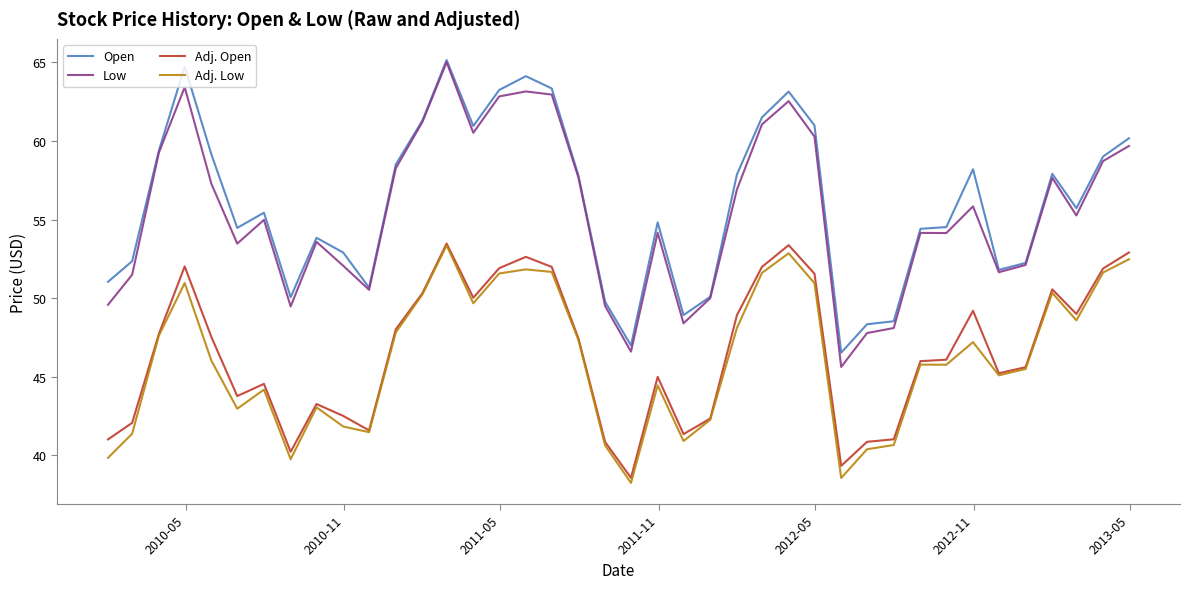

Which series has the widest spread of values?

Low